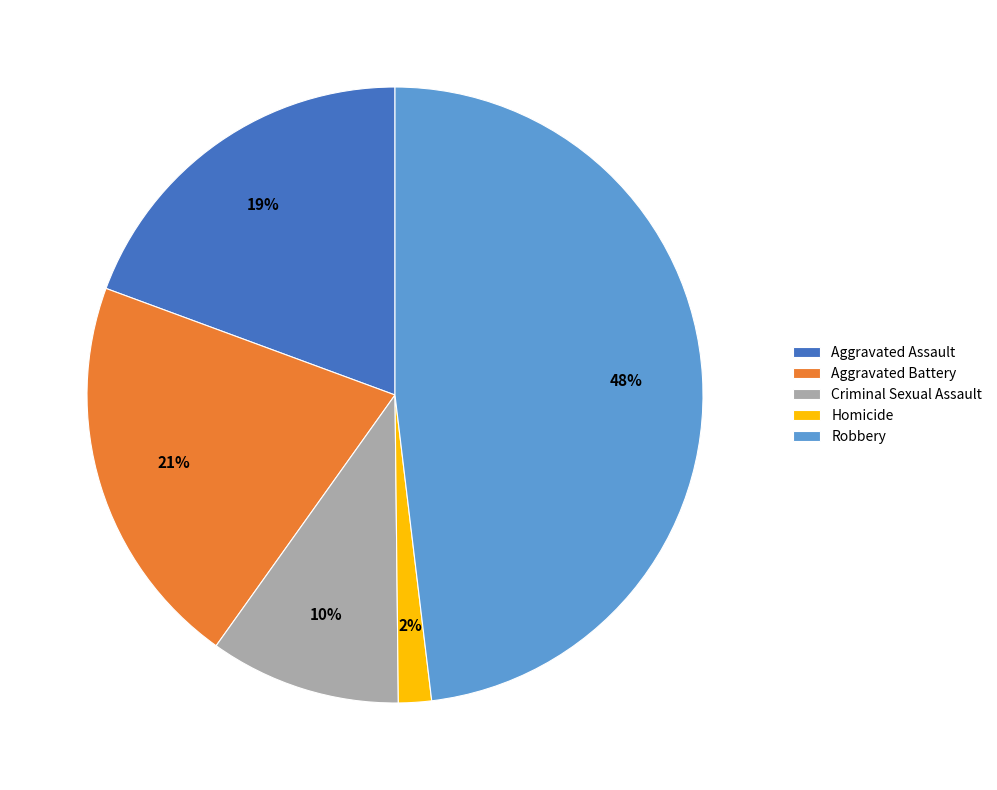

To the nearest percent, what is the difference between the largest and smallest slice percentages?

46%